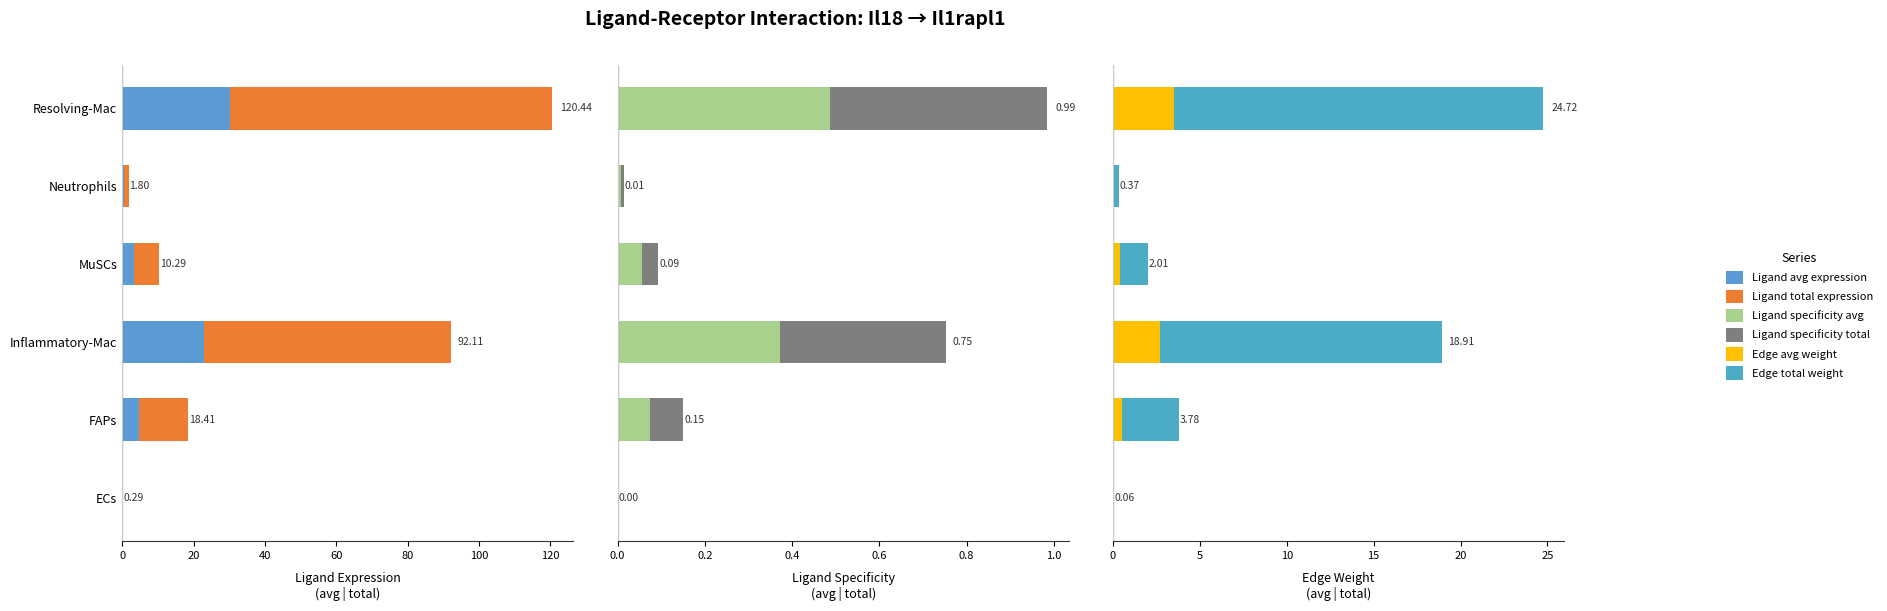

True or false: Edge total weight has a value of 0.1 at 0.

False